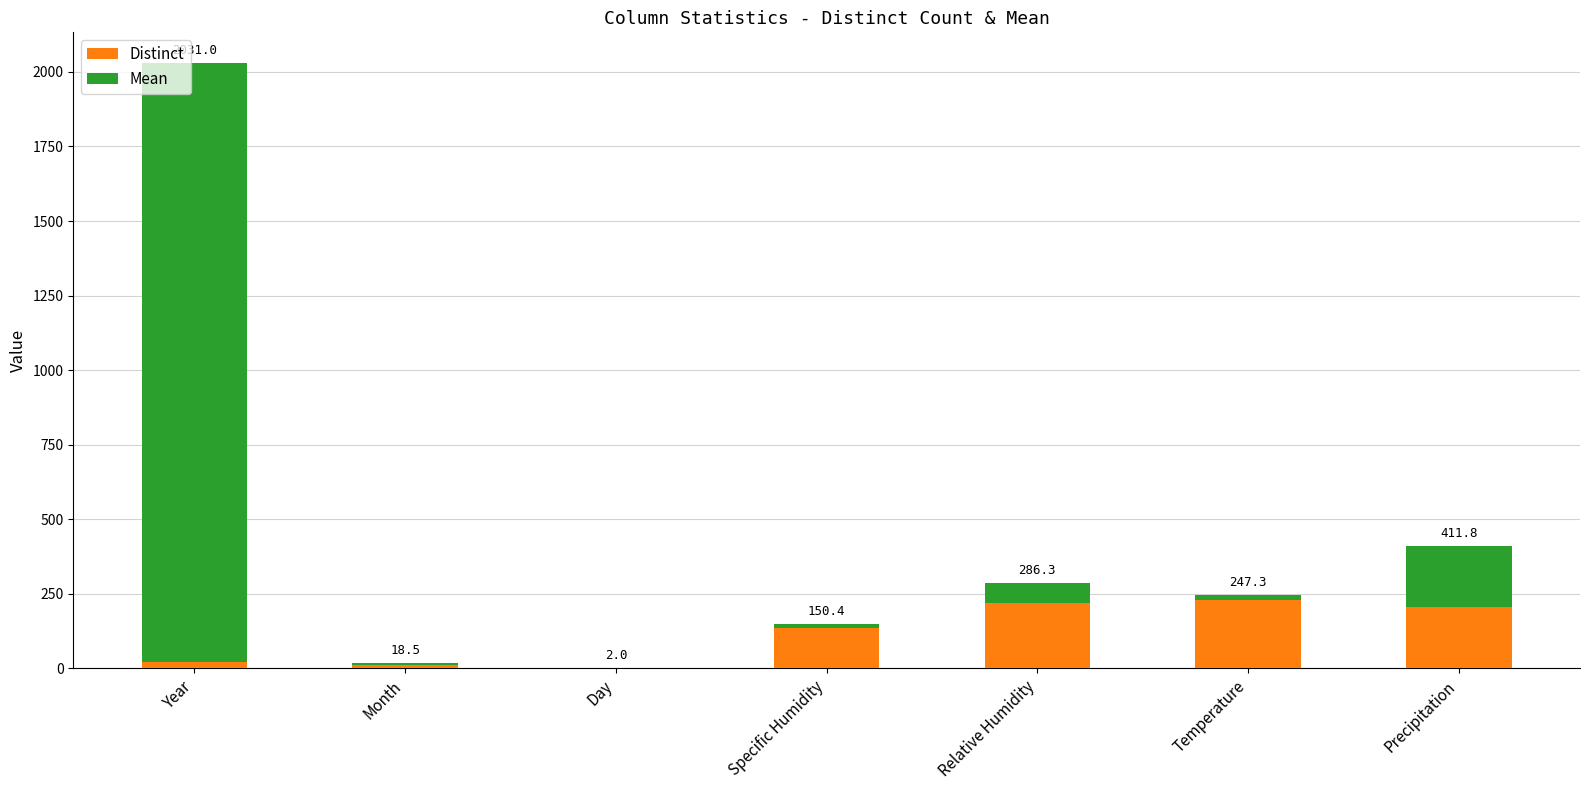

List the labels in order of Mean value, largest first.

Year, Precipitation, Relative Humidity, Temperature, Specific Humidity, Month, Day